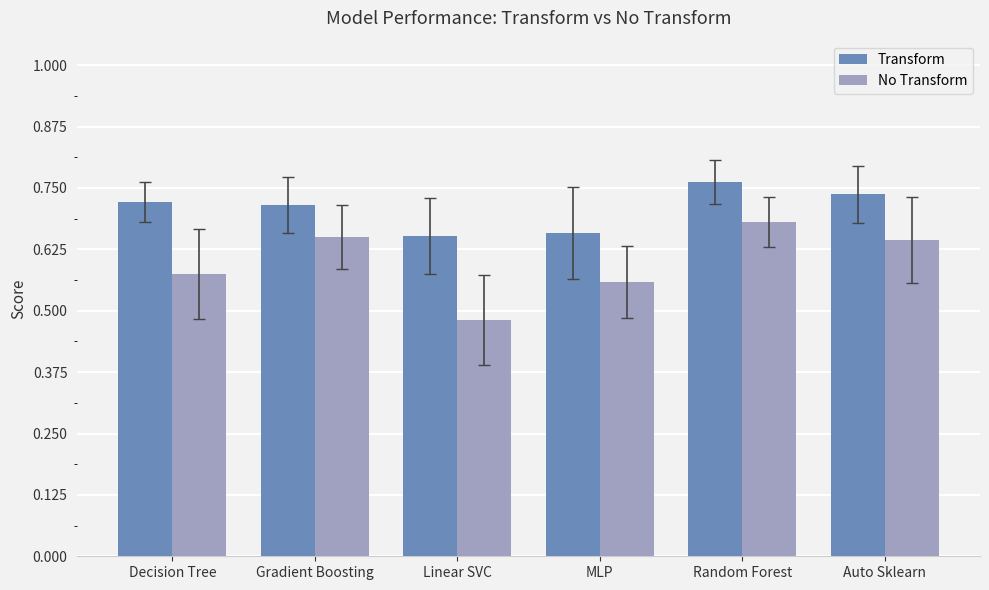

List the series in order of their peak value, lowest first.

No Transform, Transform